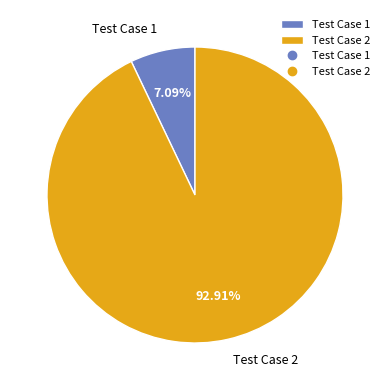

How much of the chart is everything except Test Case 1?

92.9%